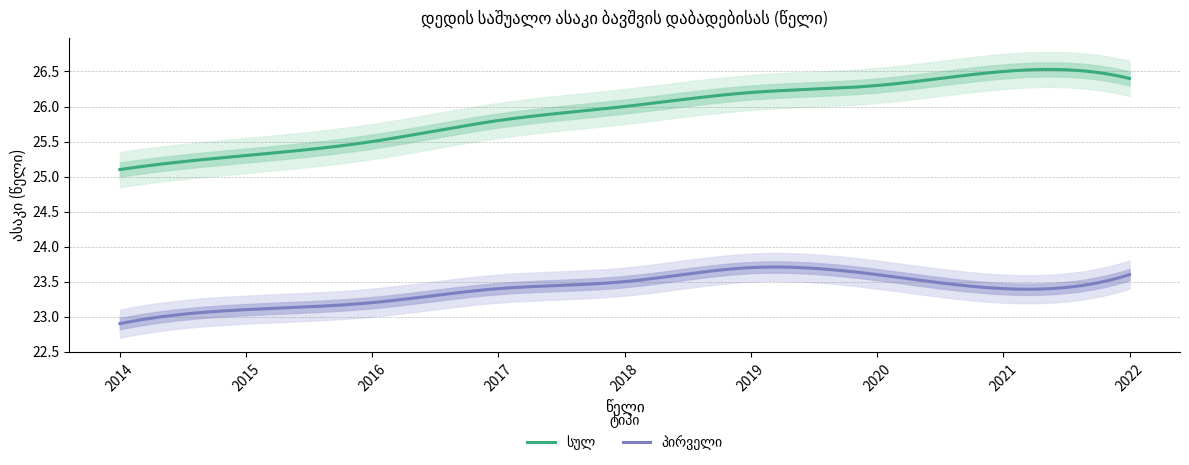

True or false: პირველი and სულ intersect in this chart.

False